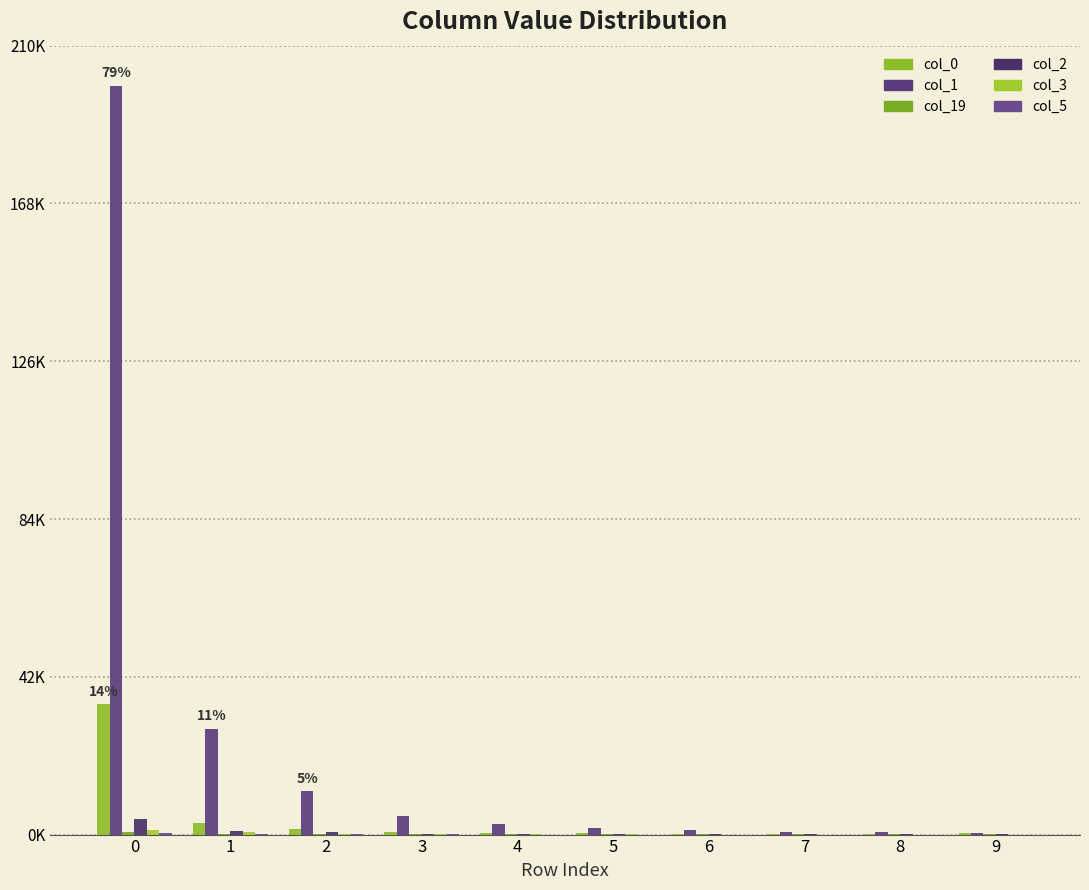

The value of col_2 at 1 is 1455. True or false?

False